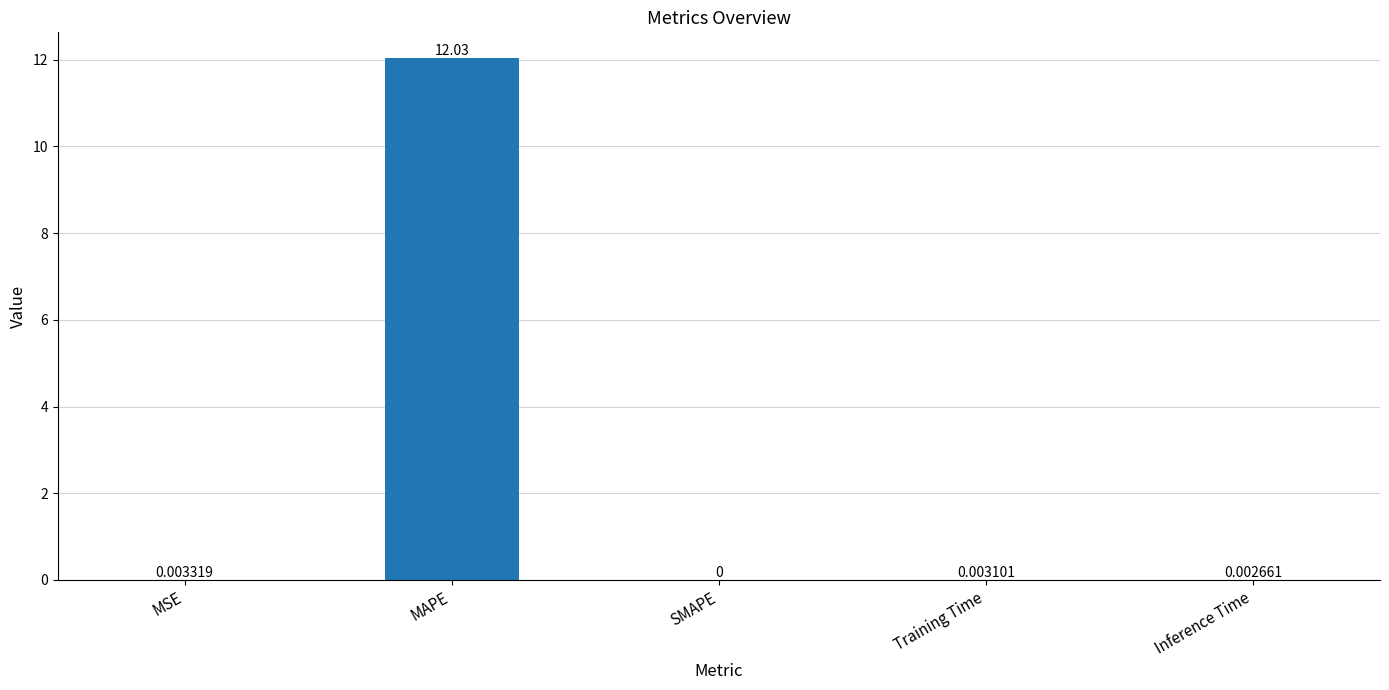

True or false: the data shows 0.0 at Training Time.

True